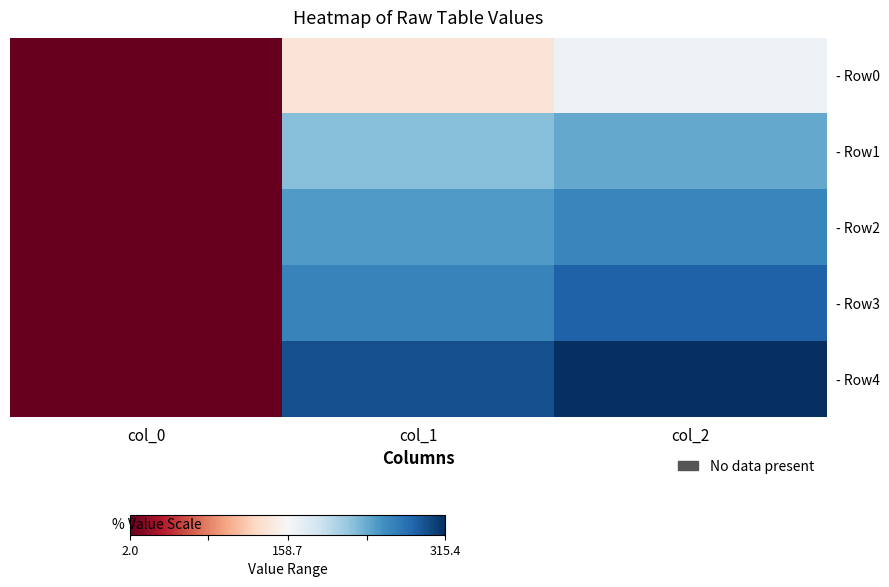

Reading right to left, transcribe all the data shown in this chart.

- Row0: col_2=168.0	col_1=139.0	col_0=2.0
- Row1: col_2=238.5	col_1=225.5	col_0=2.0
- Row2: col_2=260.3	col_1=248.0	col_0=3.0
- Row3: col_2=285.8	col_1=262.8	col_0=2.0
- Row4: col_2=315.4	col_1=296.4	col_0=3.0